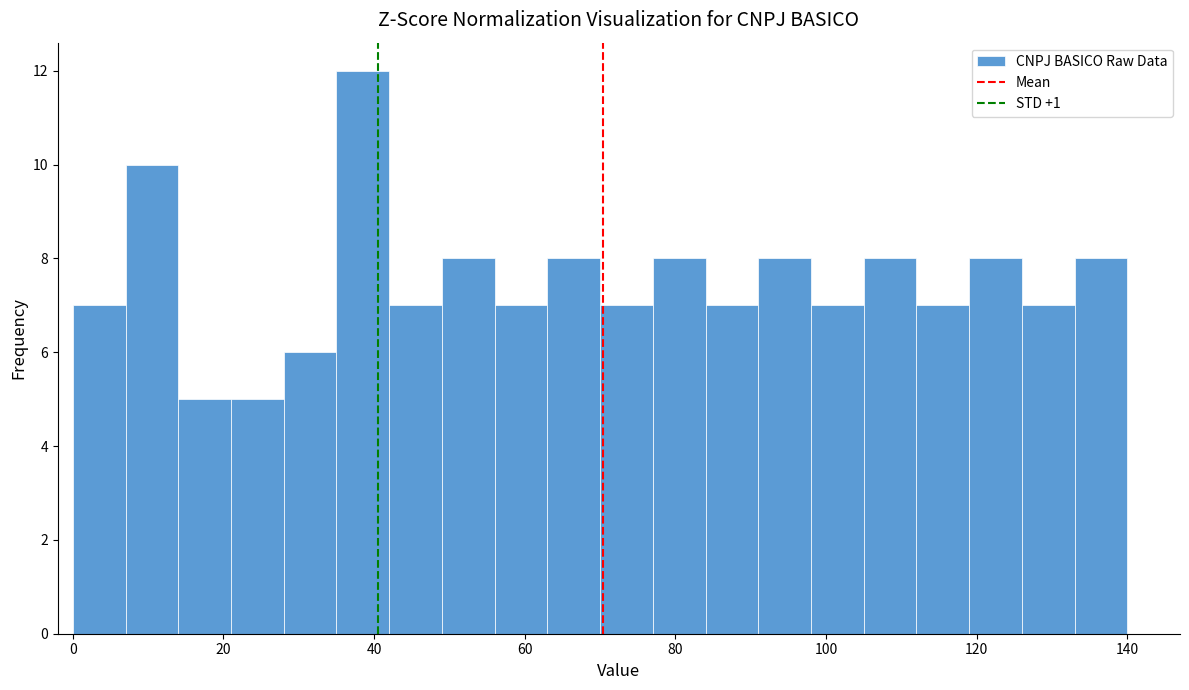

Read against the x-axis, roughly where is the centre of the tallest bar?

38